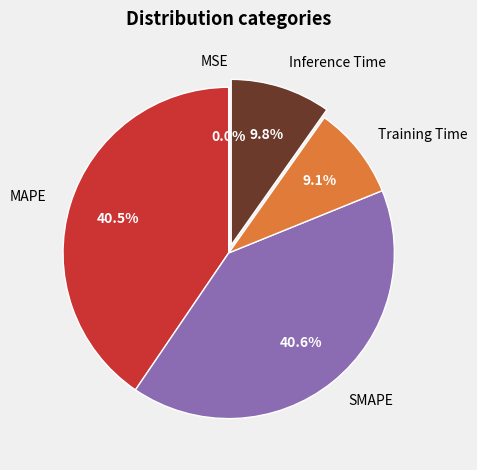

True or false: Training Time accounts for 9% of the total.

True